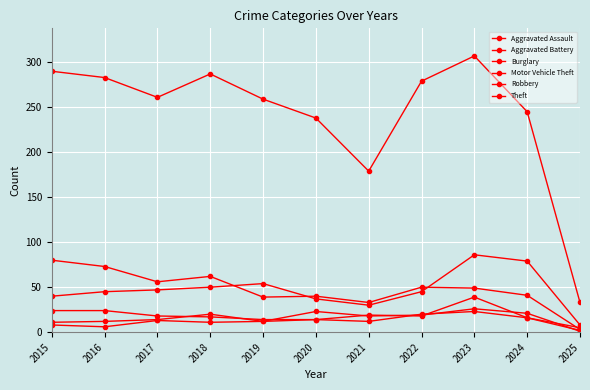

At how many categories does at least one series exceed 58?

10